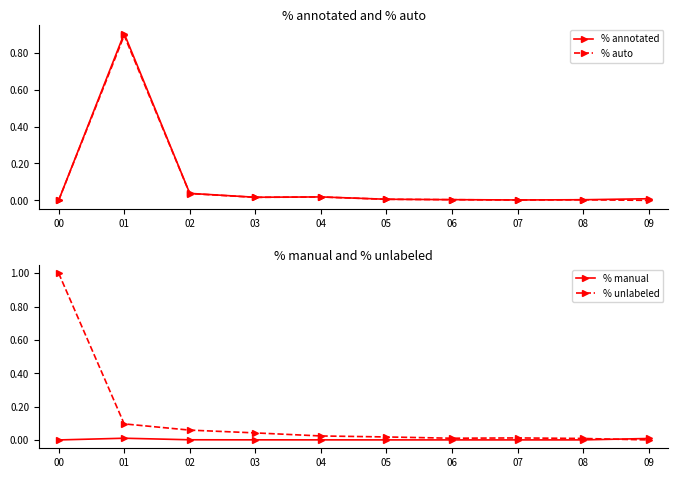

List the labels in order of % auto value, smallest first.

00, 09, 07, 08, 06, 05, 03, 04, 02, 01